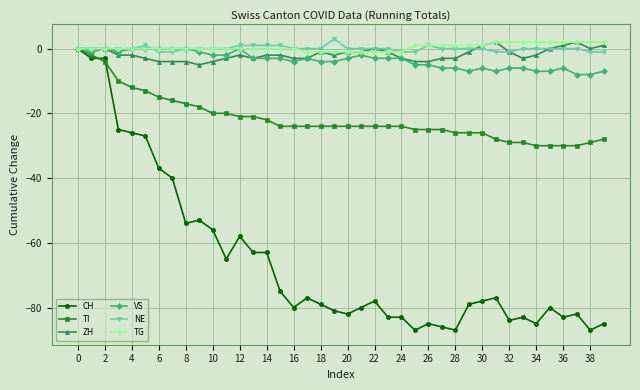

Which series has the largest range (max minus min)?

CH